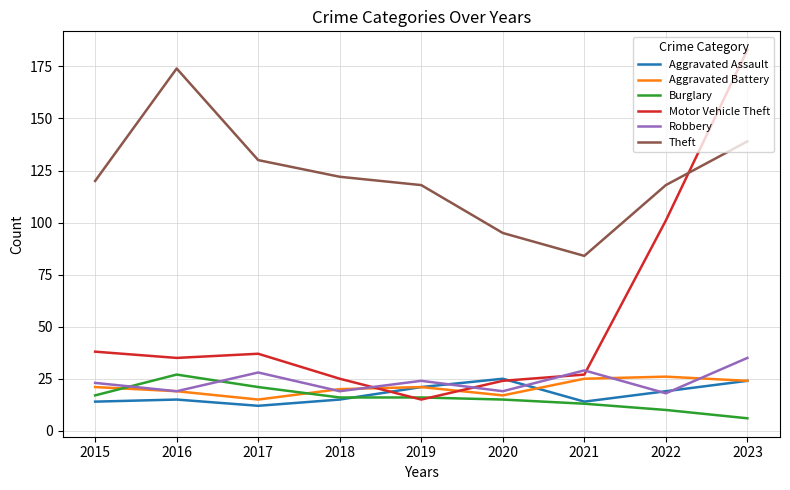

Is the value of Robbery at 2023 greater than the value of Aggravated Assault at 2022?

Yes